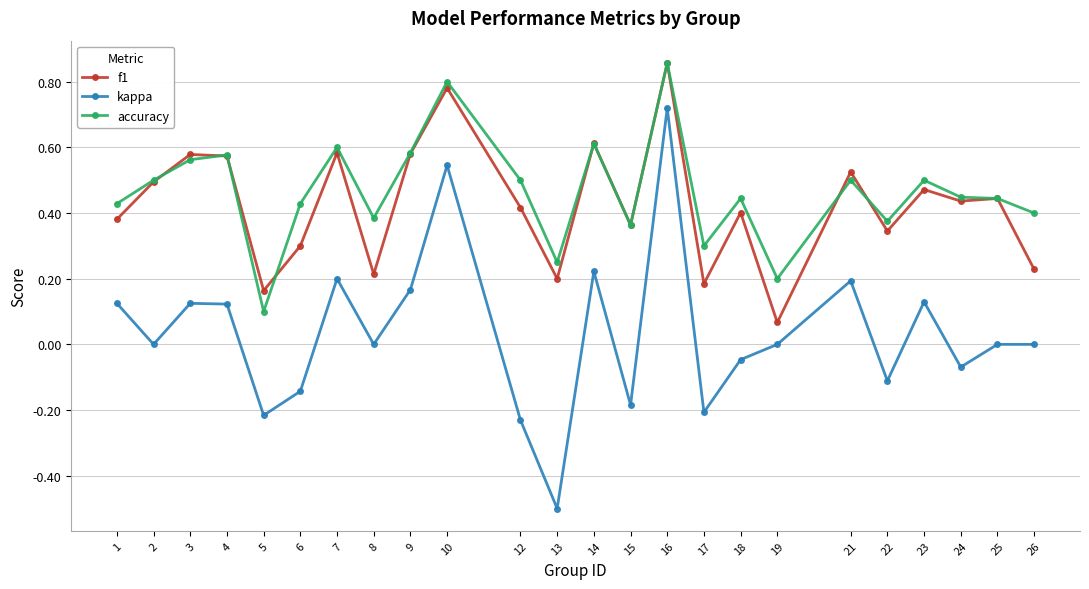

How many lines are shown in the chart?

3